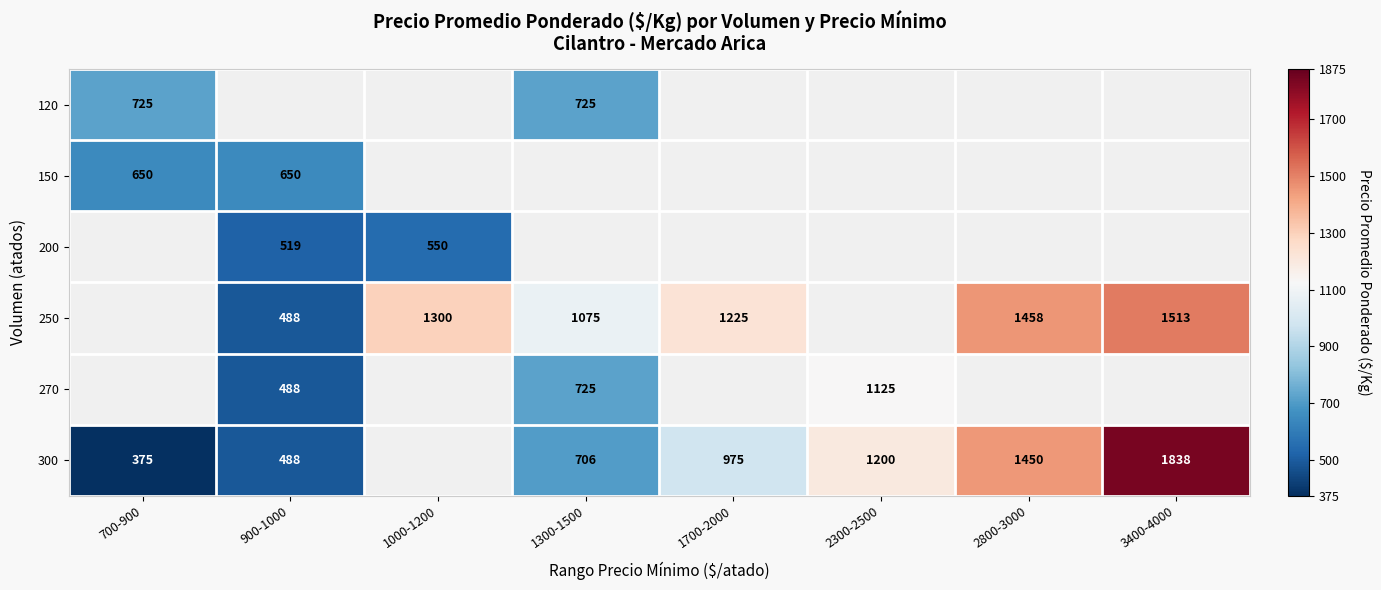

The 250 series shows 2066 at 1700-2000. True or false?

False